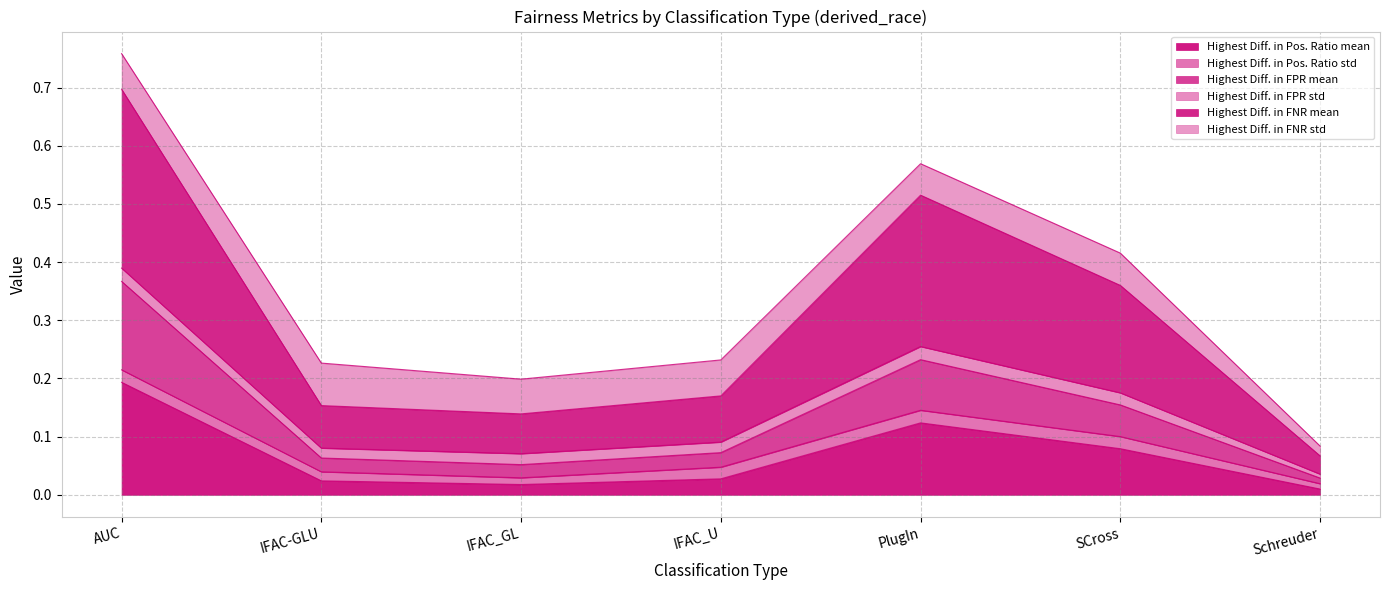

At which category is the sum across all series the highest?

AUC